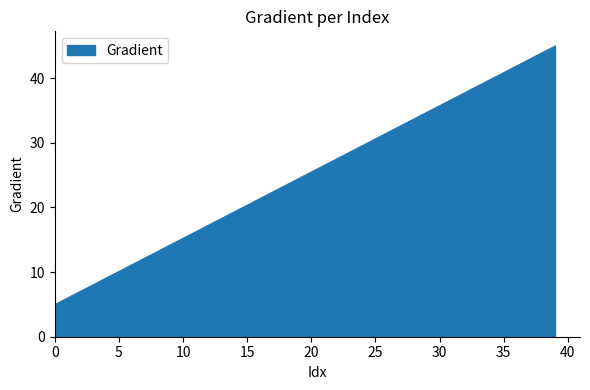

What is the greatest value displayed?

45.0